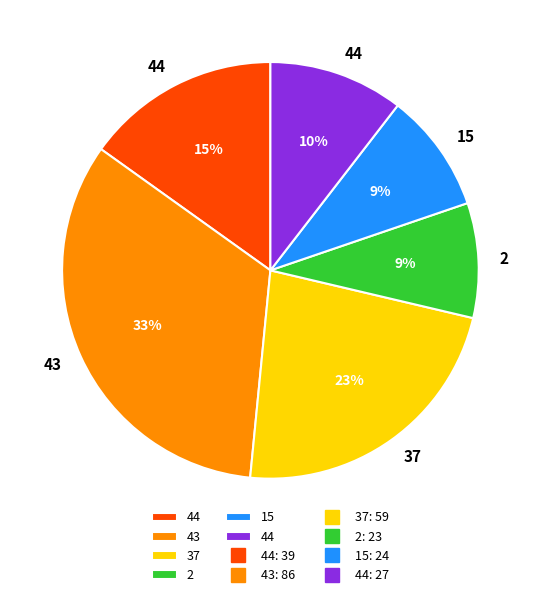

How many slices are in this pie chart?

6